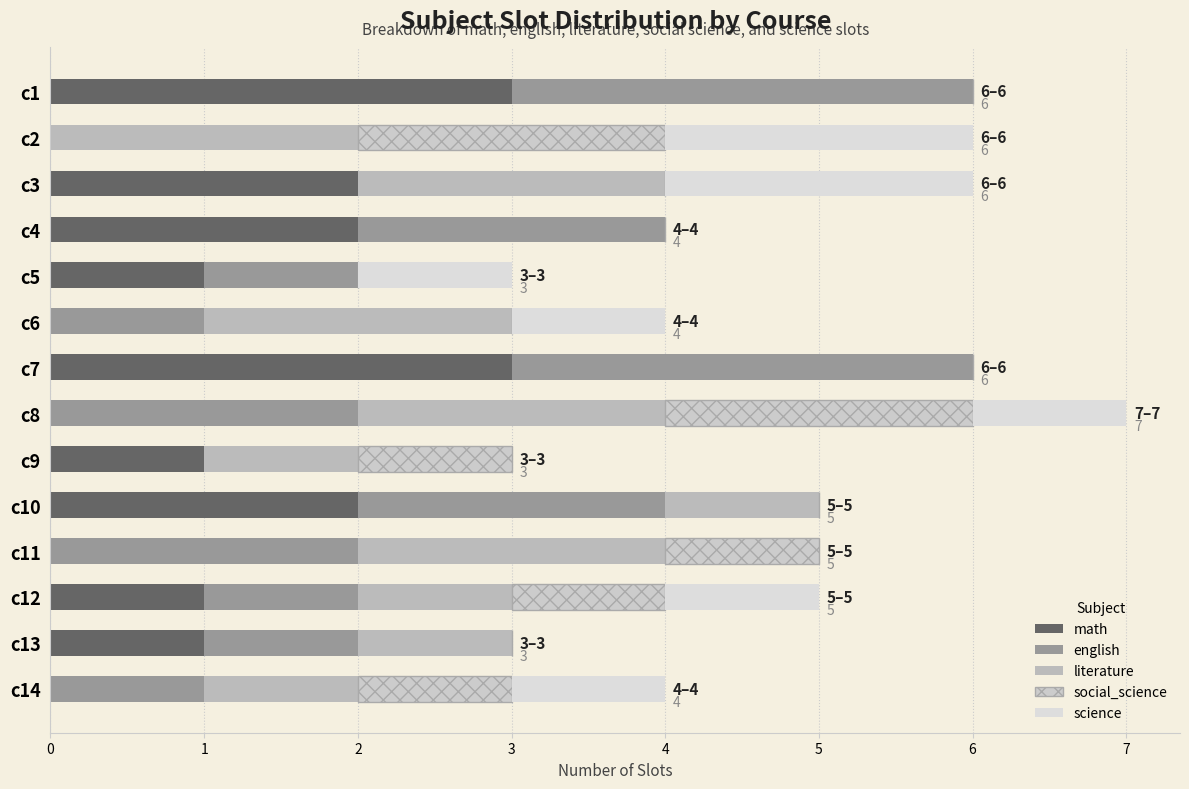

How many series are shown in this chart?

5